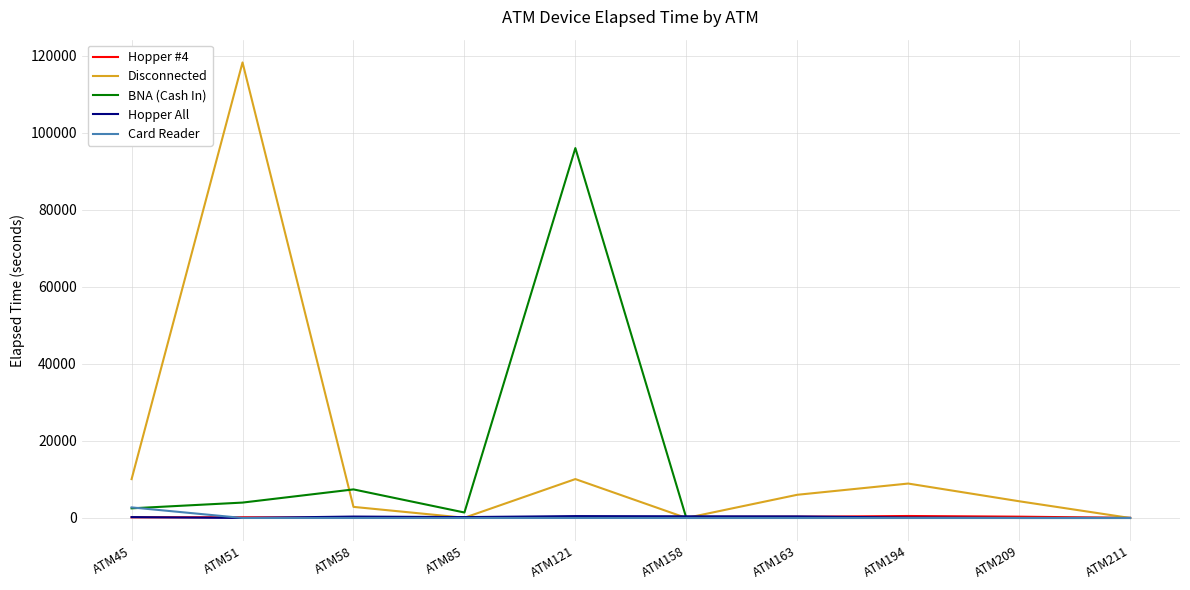

What is the sum of all Hopper All values?

2260